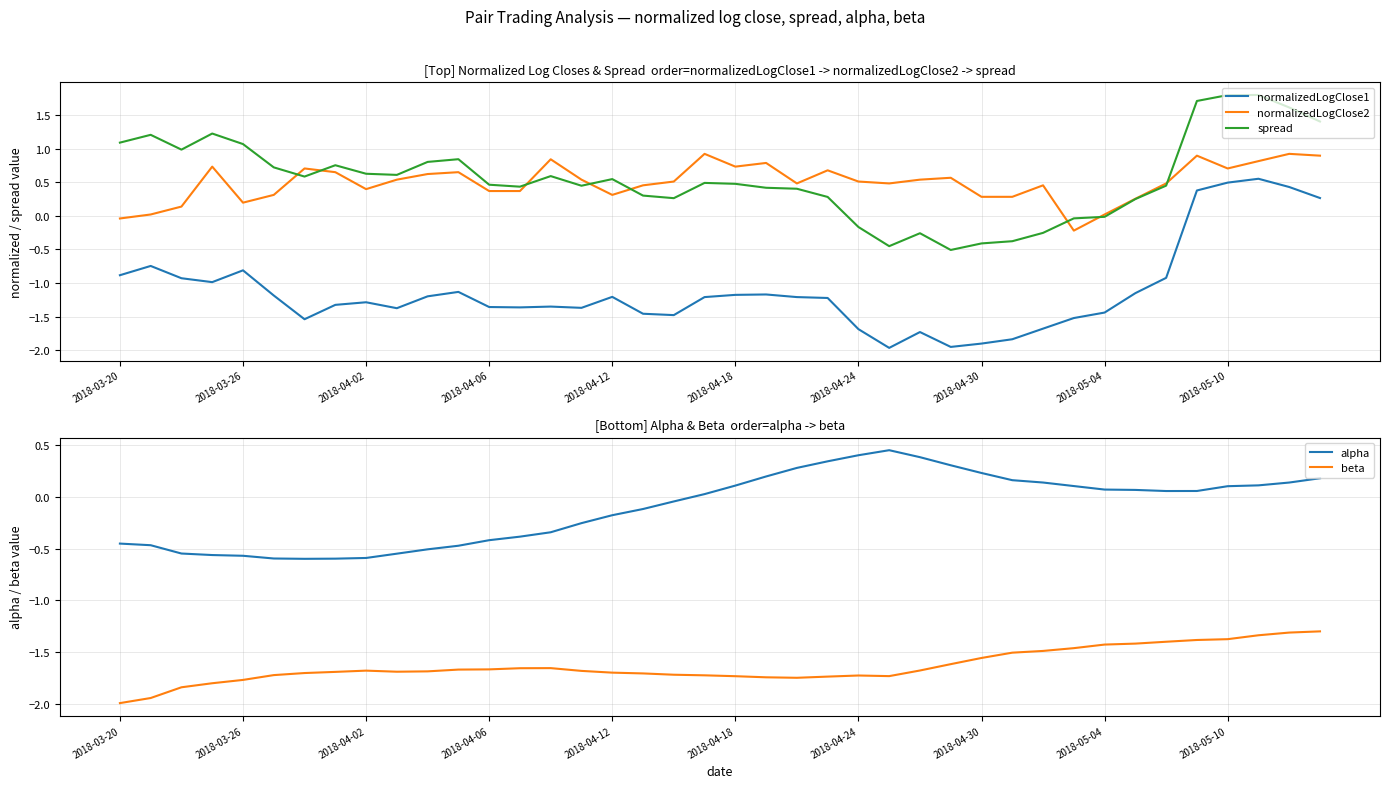

What is the sum of all spread values?

22.2